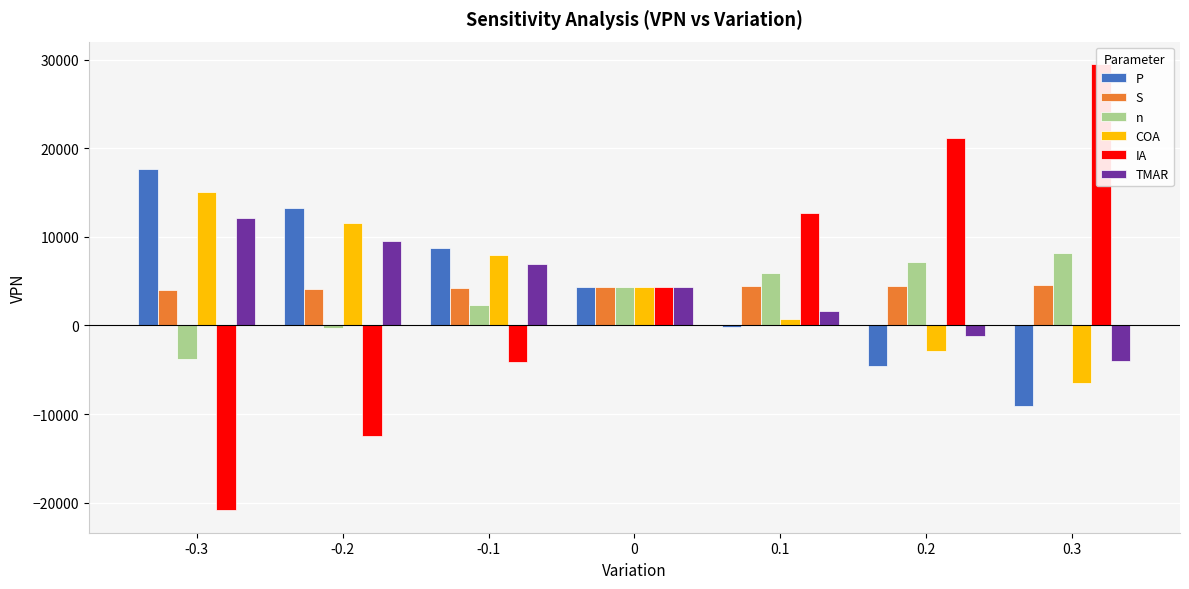

What is the smallest value displayed?

-20876.7